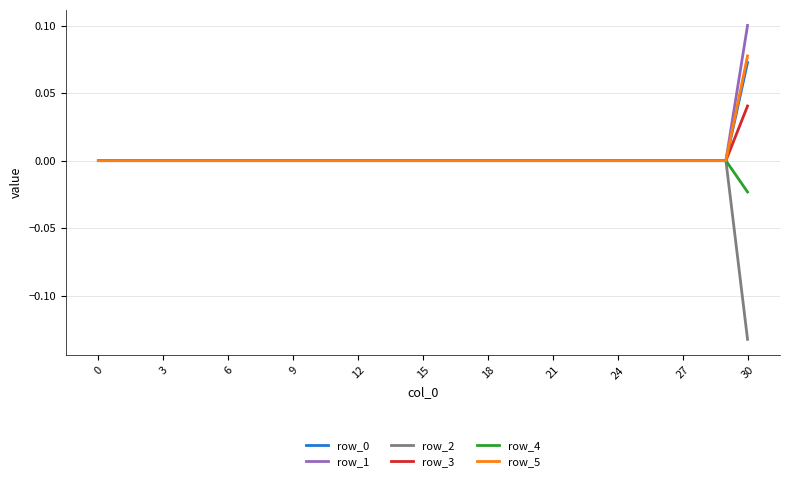

Which series has the widest spread of values?

row_2